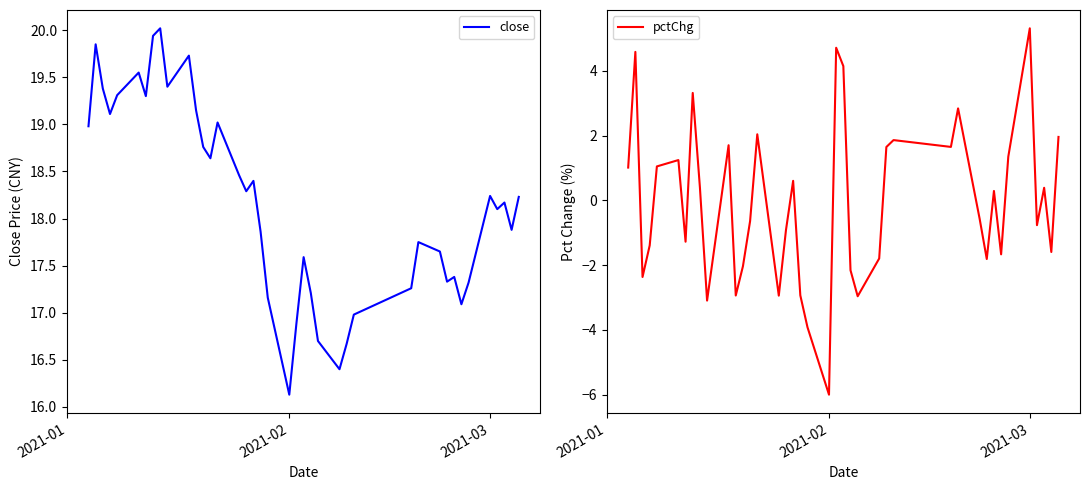

At which label does close first exceed 18?

2021-01